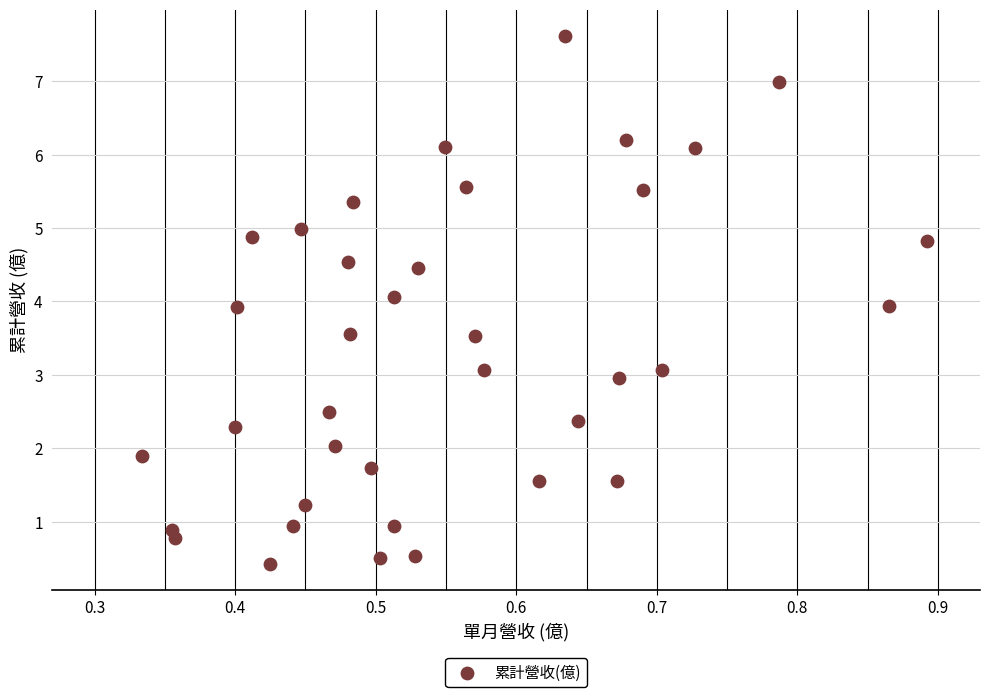

What is the range of Y values (max minus min)?

7.2